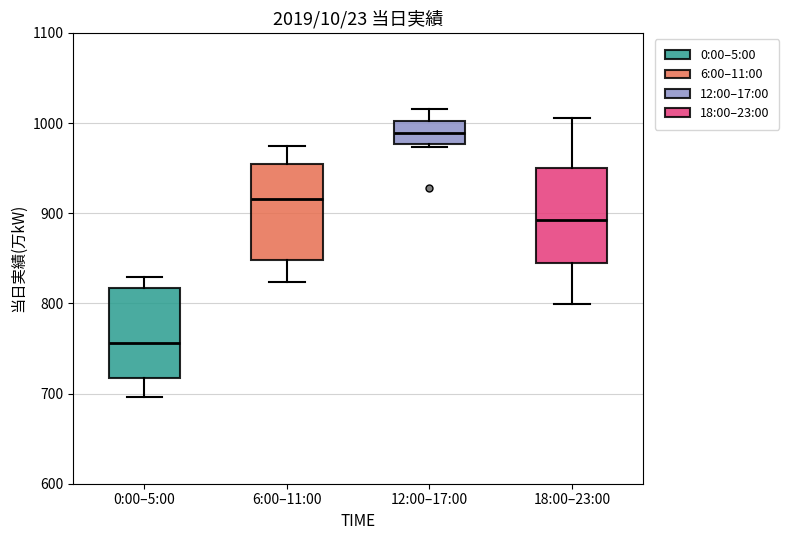

Which box has the lowest median line?

0:00–5:00